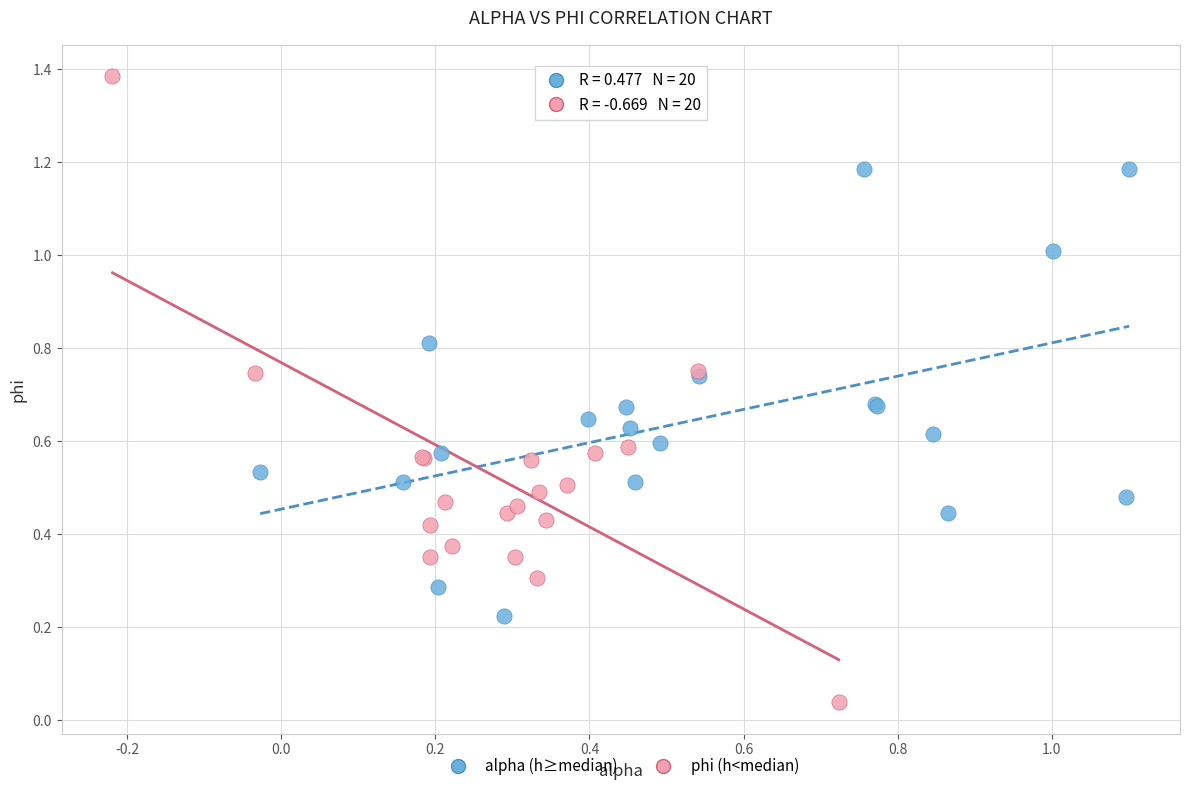

Which series contains the lowest Y value?

phi (h<median)